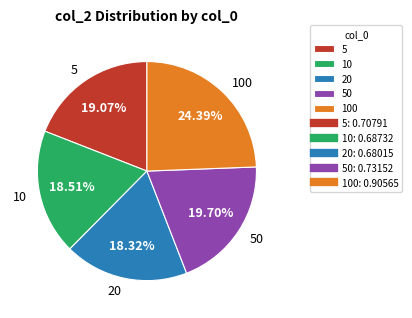

To the nearest percent, what is the combined percentage of 100 and 10?

43%